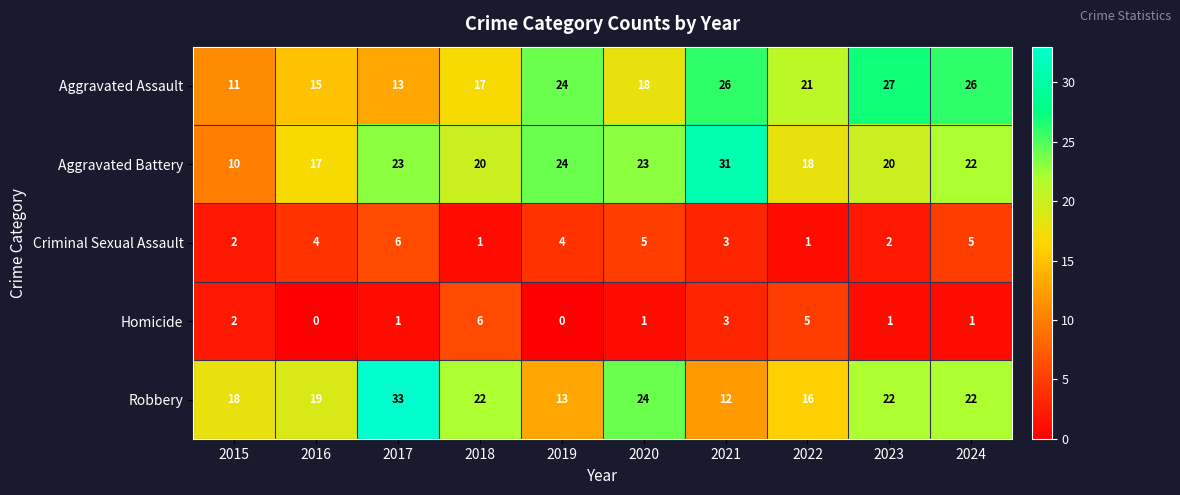

At which category does the chart reach its peak across all series?

2017